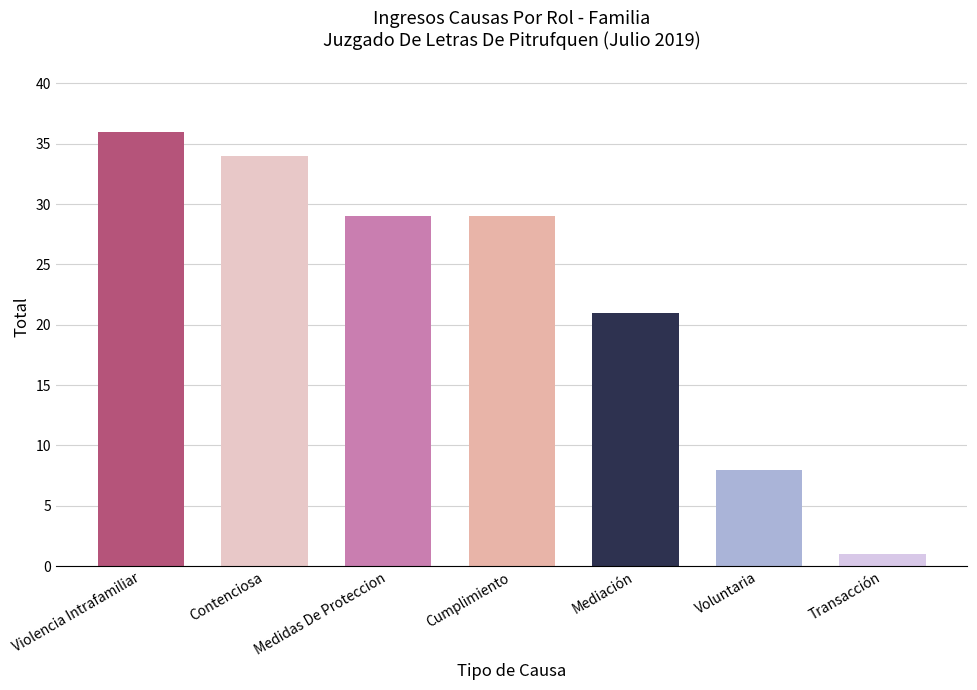

What is the label of the 4th bar from the left?

Cumplimiento